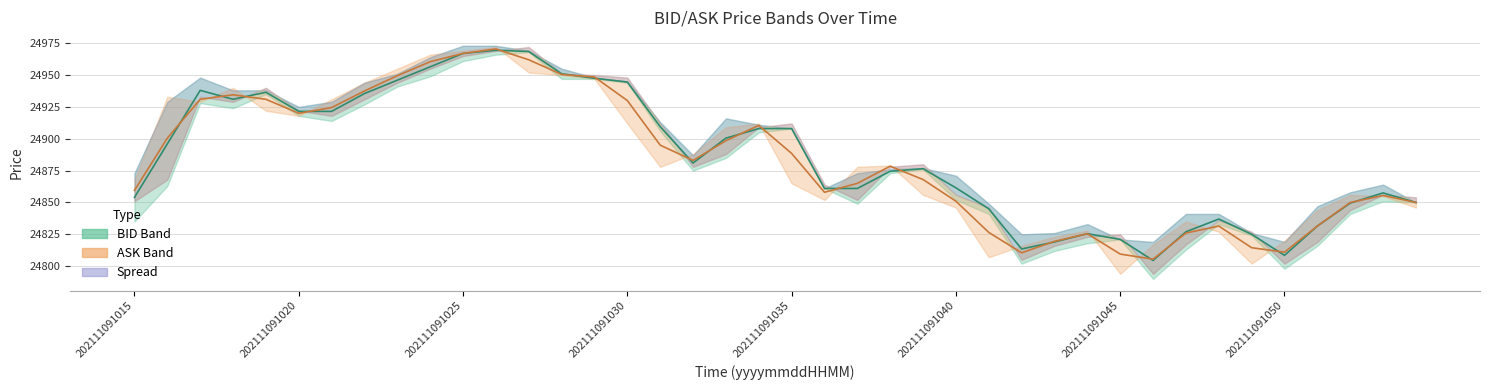

How many data points in BID Mid are less than 24881?

20